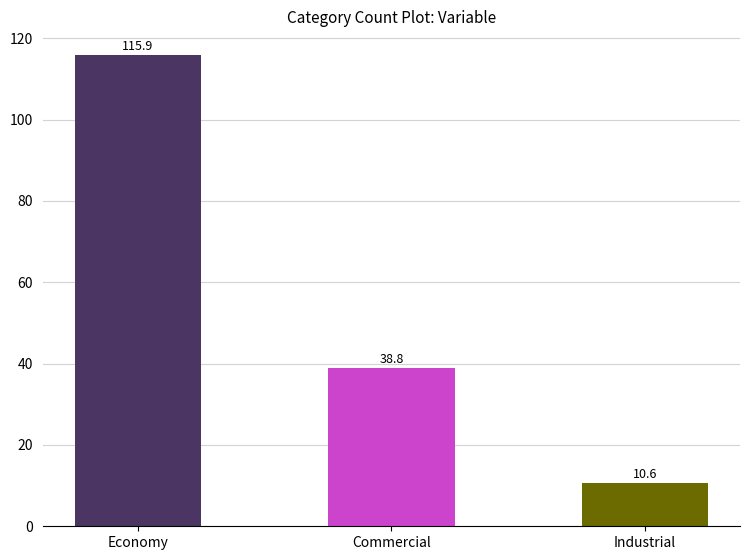

Does the chart contain stacked bars?

No